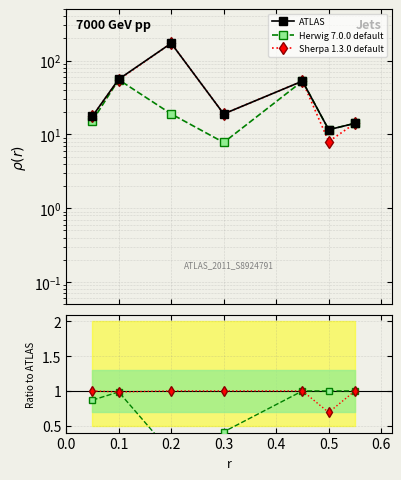

What is the minimum value for Herwig 7.0.0 default?

0.1